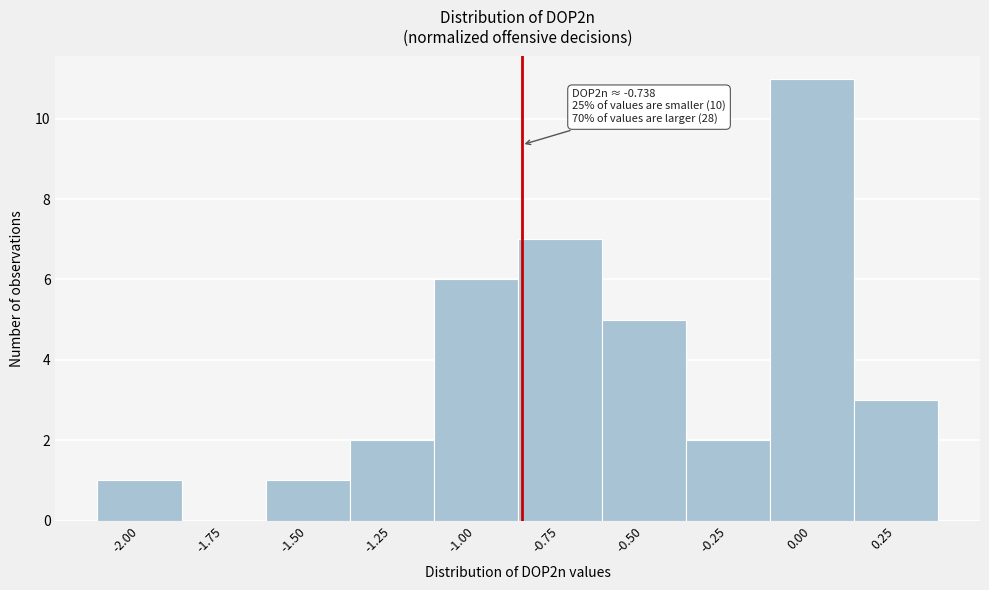

Reading left to right, transcribe all the data shown in this chart.

-2.00=1	-1.75=0	-1.50=1	-1.25=2	-1.00=6	-0.75=7	-0.50=5	-0.25=2	0.00=11	0.25=3